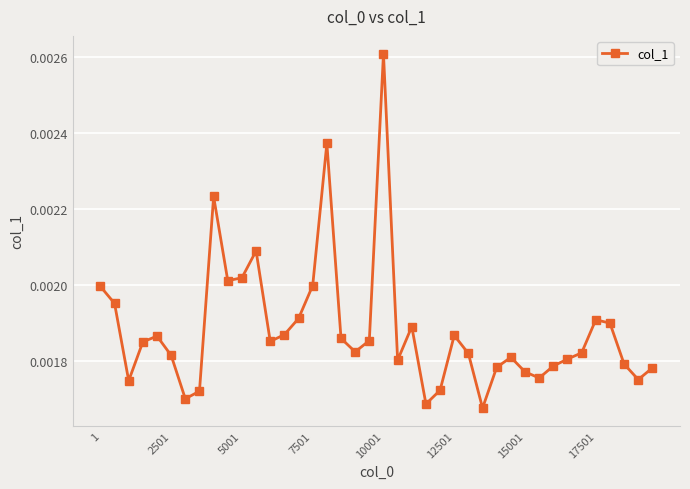

What is the sum of all values?

0.1